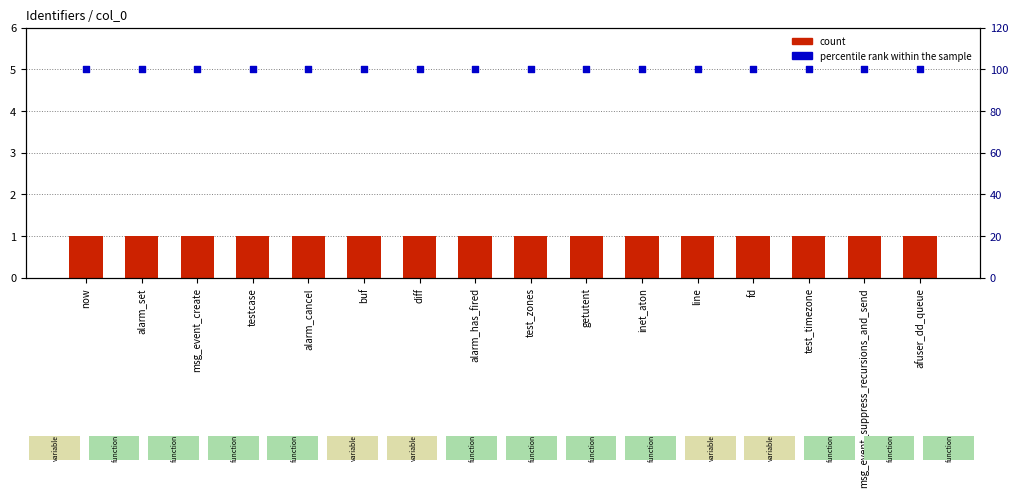

Which series has the largest total across all categories?

percentile rank within the sample